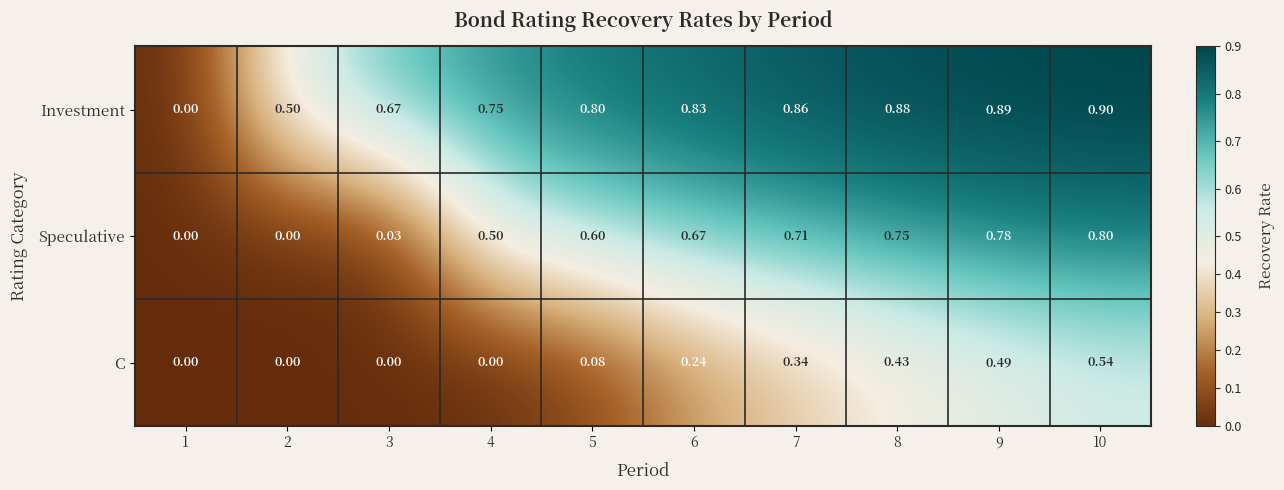

Is the value of Investment at 5 greater than the value of C at 4?

Yes